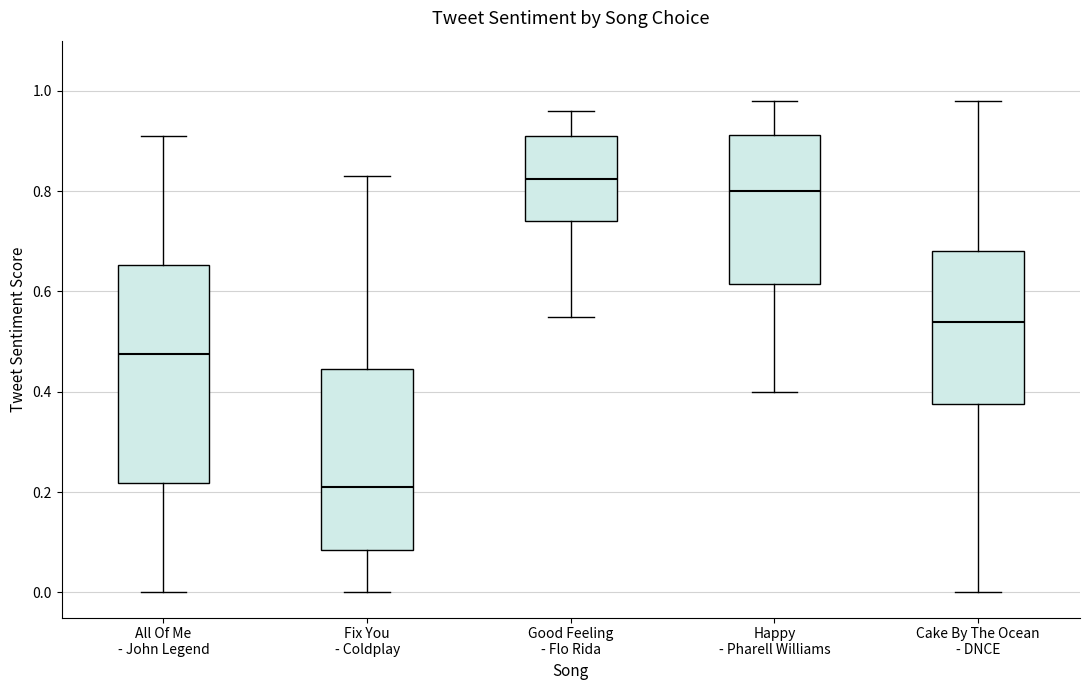

Comparing the boxes themselves (not the whiskers), which one is the tallest?

All Of Me - John Legend